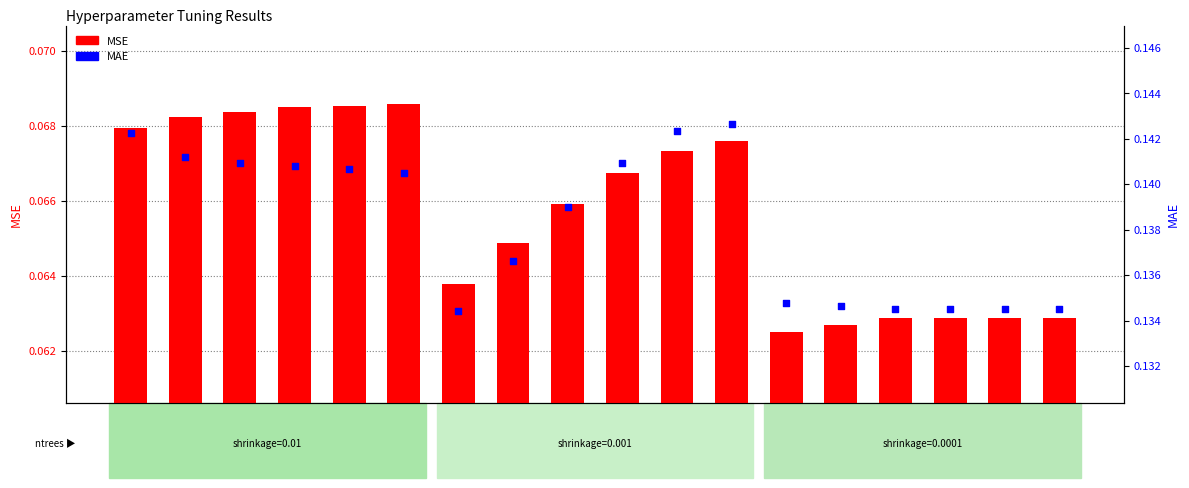

Which series reaches the maximum Y coordinate?

MAE